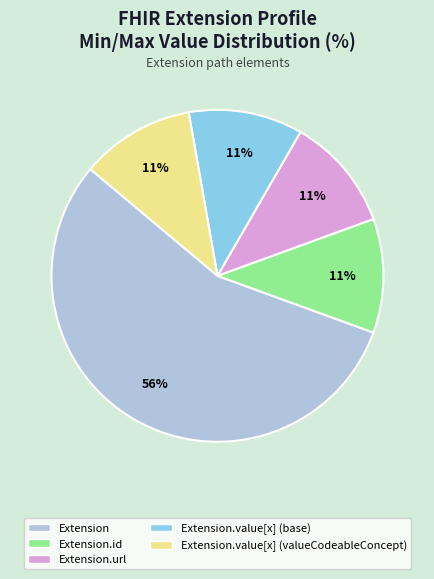

Does any single category account for the majority?

Yes